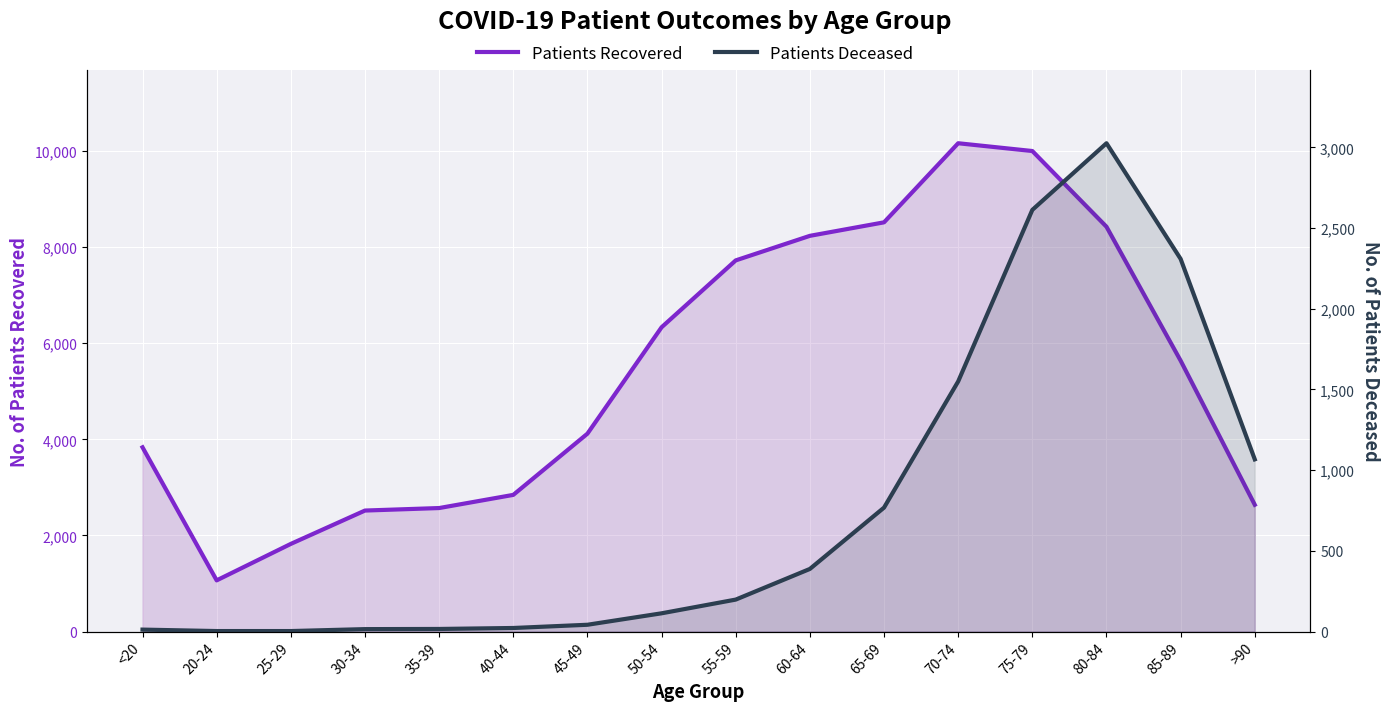

The patients_deceased series shows 12 at <20. True or false?

True